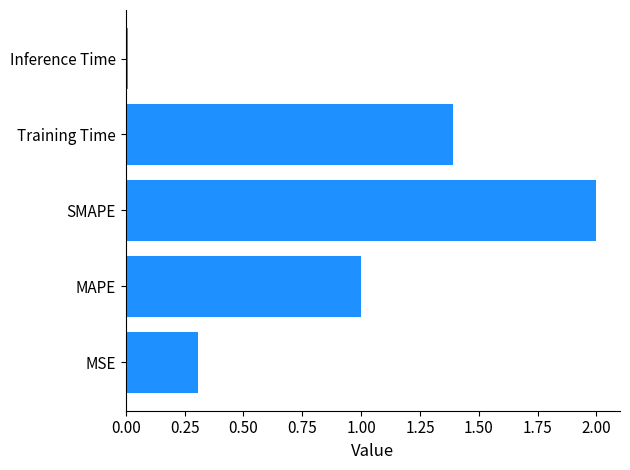

Rank the categories by value from lowest to highest.

Inference Time, MSE, MAPE, Training Time, SMAPE